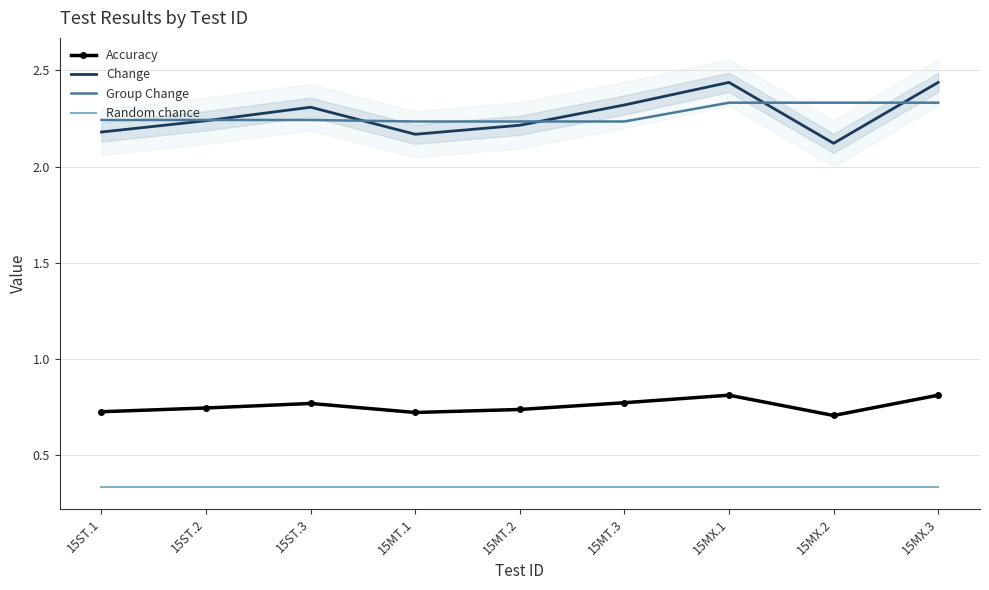

Reading right to left, extract all data points from this chart.

Accuracy: 15MX.3=0.8	15MX.2=0.7	15MX.1=0.8	15MT.3=0.8	15MT.2=0.7	15MT.1=0.7	15ST.3=0.8	15ST.2=0.7	15ST.1=0.7
Change: 15MX.3=2.4	15MX.2=2.1	15MX.1=2.4	15MT.3=2.3	15MT.2=2.2	15MT.1=2.2	15ST.3=2.3	15ST.2=2.2	15ST.1=2.2
Group Change: 15MX.3=2.3	15MX.2=2.3	15MX.1=2.3	15MT.3=2.2	15MT.2=2.2	15MT.1=2.2	15ST.3=2.2	15ST.2=2.2	15ST.1=2.2
Random chance: 15MX.3=0.3	15MX.2=0.3	15MX.1=0.3	15MT.3=0.3	15MT.2=0.3	15MT.1=0.3	15ST.3=0.3	15ST.2=0.3	15ST.1=0.3